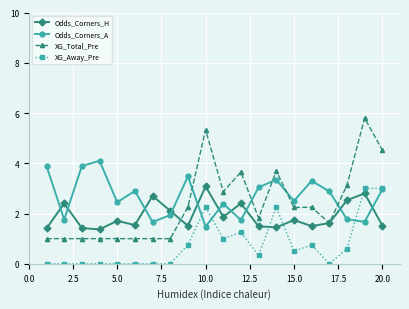

Does the chart have visible grid lines?

Yes